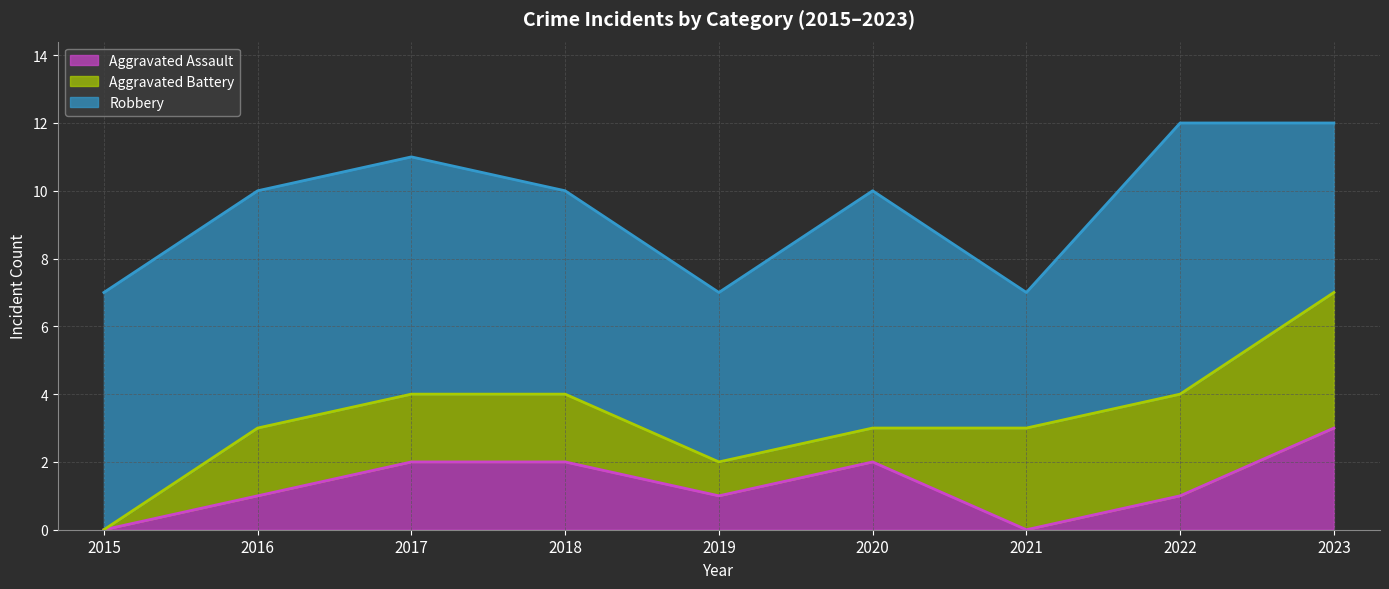

Reading right to left, extract all data points from this chart.

Aggravated Assault (line): 2023=3	2022=1	2021=0	2020=2	2019=1	2018=2	2017=2	2016=1	2015=0
Aggravated Battery (line): 2023=7	2022=4	2021=3	2020=3	2019=2	2018=4	2017=4	2016=3	2015=0
Robbery (line): 2023=12	2022=12	2021=7	2020=10	2019=7	2018=10	2017=11	2016=10	2015=7